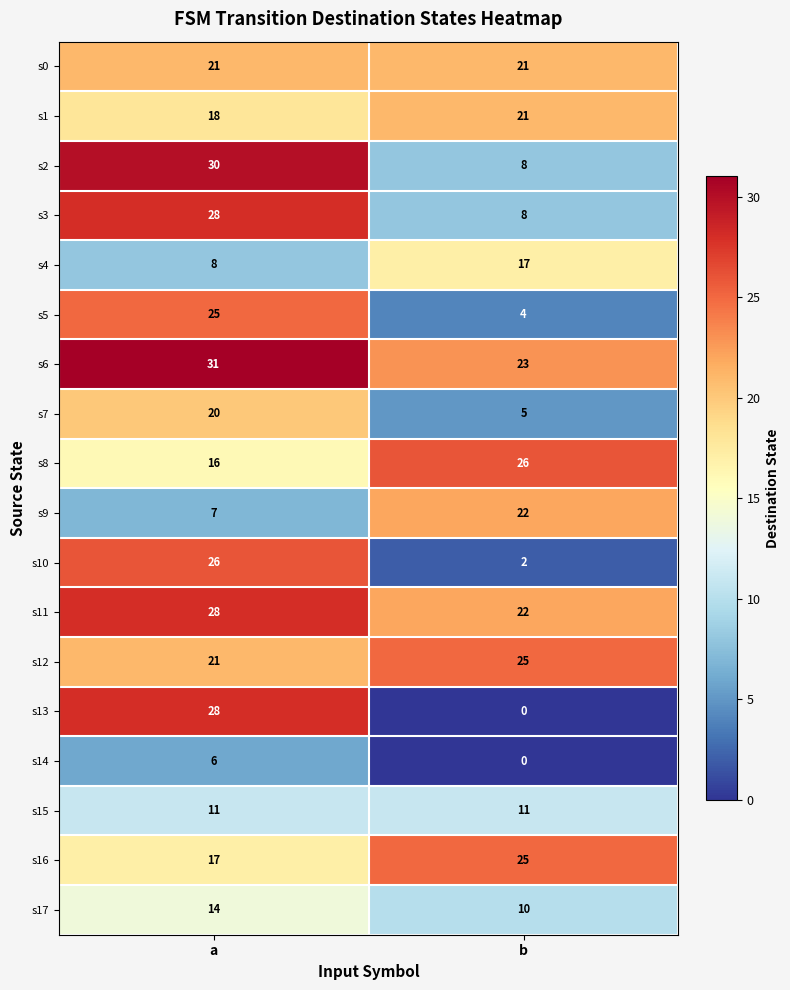

Which series changed the most between a and b?

s13